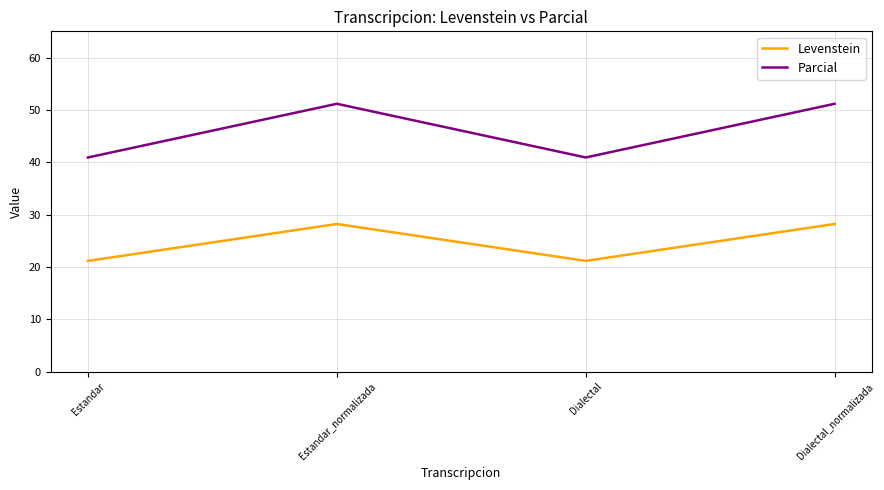

At which category does Parcial reach its first local valley?

Dialectal